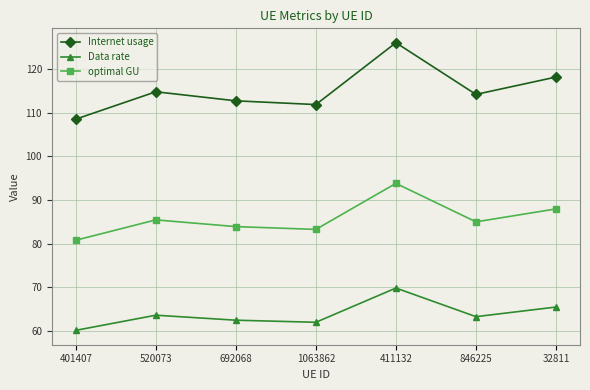

What is the label of the 4th point from the left?

1063862